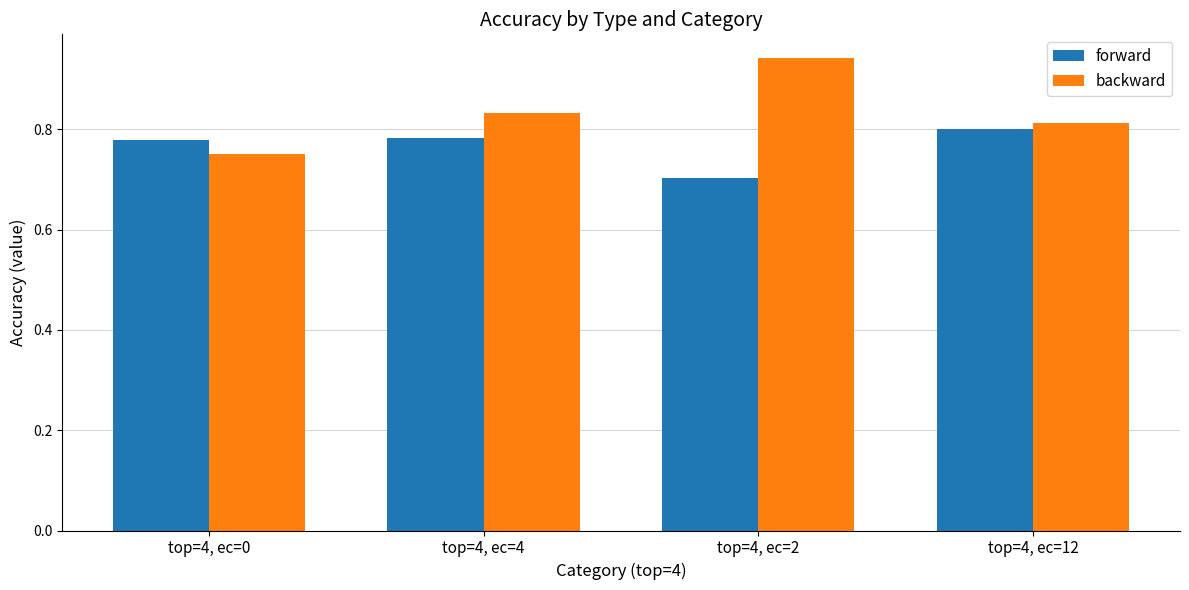

Which category has the lowest value in the forward series?

top=4, ec=2